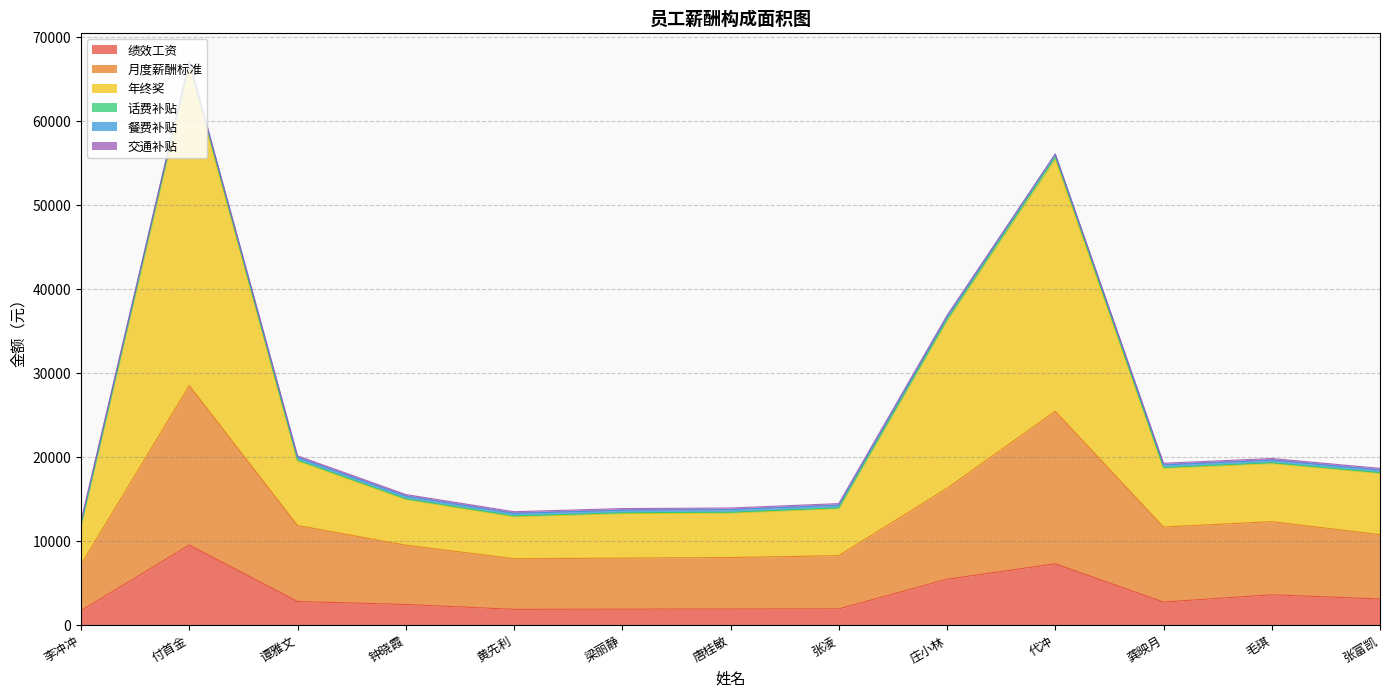

The value of 绩效工资 at 毛琪 is 3566. True or false?

True